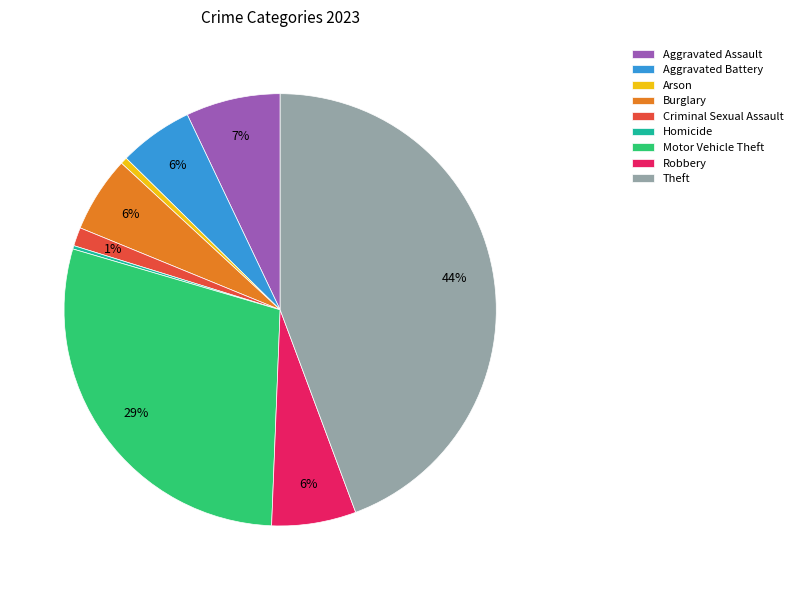

The Arson slice represents 1% of the pie. True or false?

True